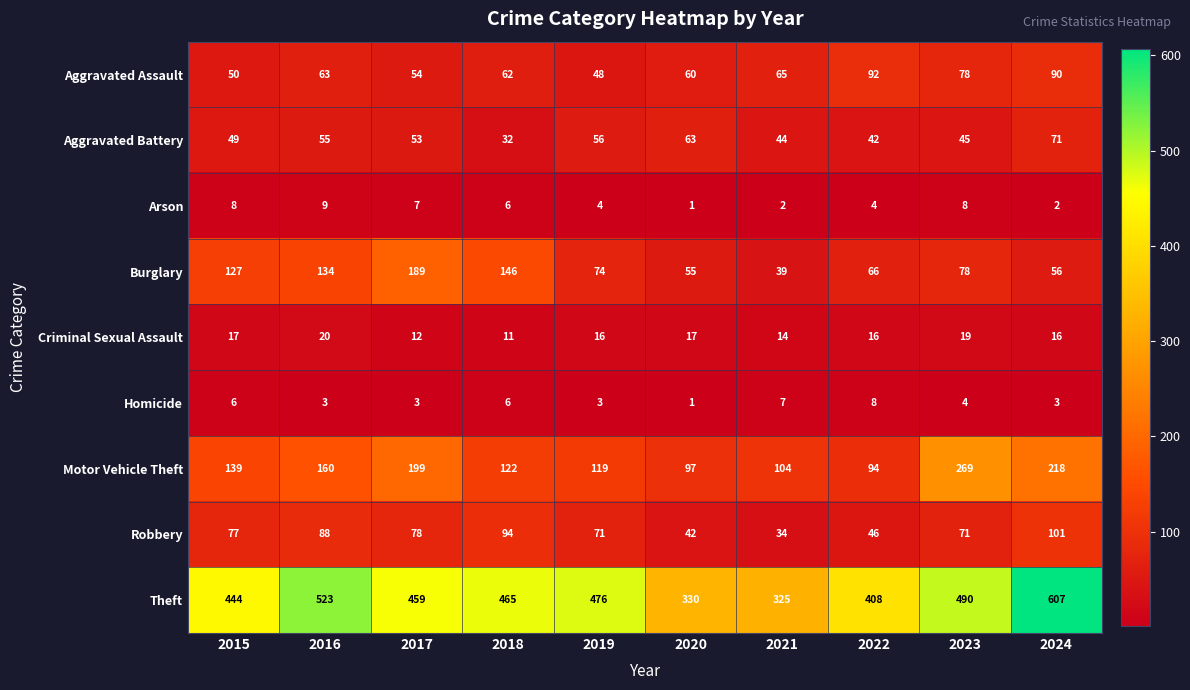

True or false: Burglary has a value of 64 at 2018.

False